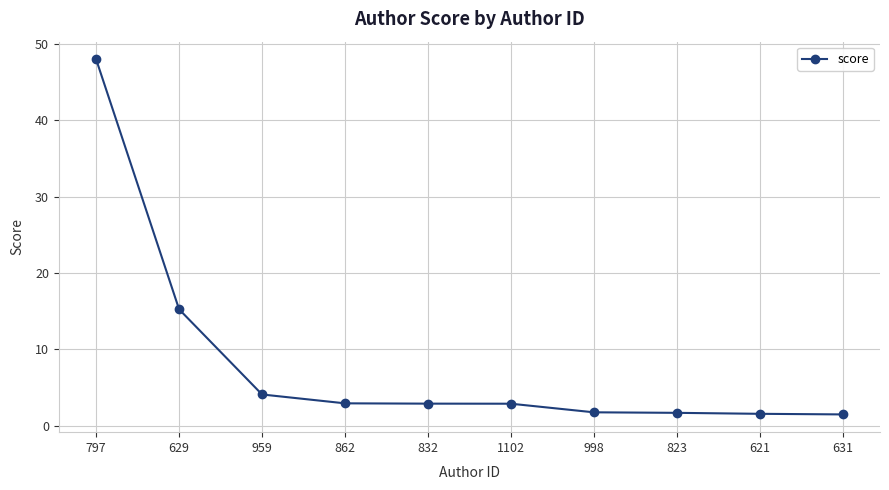

At which label is the value closest to 24?

629